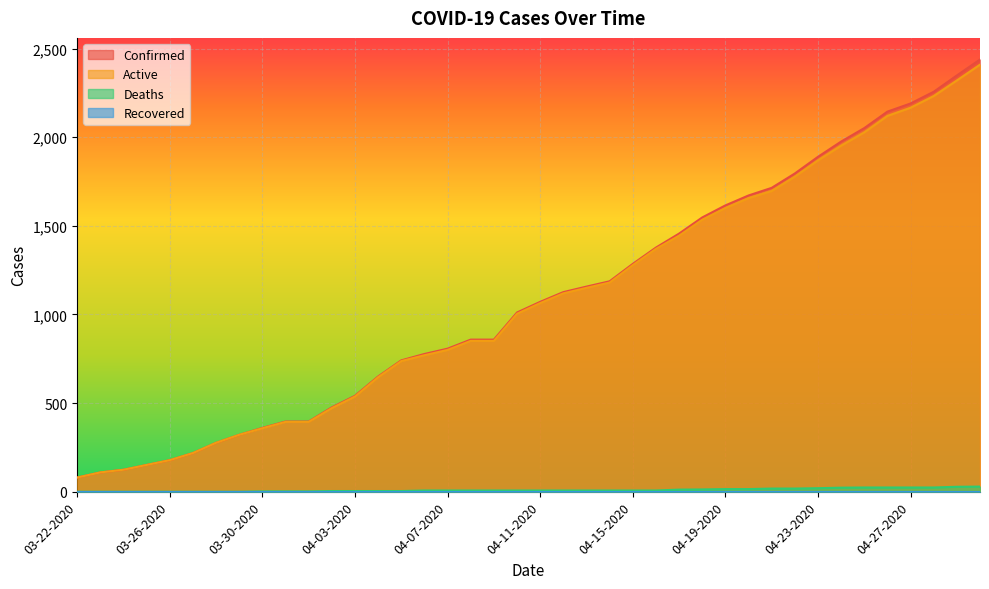

True or false: Confirmed and Deaths cross at least once.

False